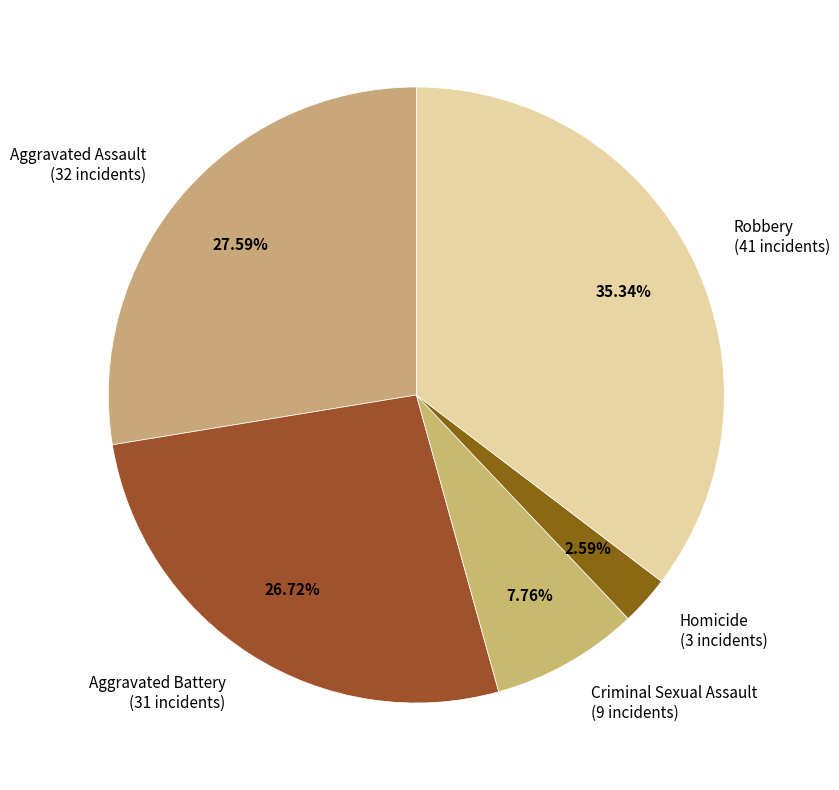

How many slices are in this pie chart?

5